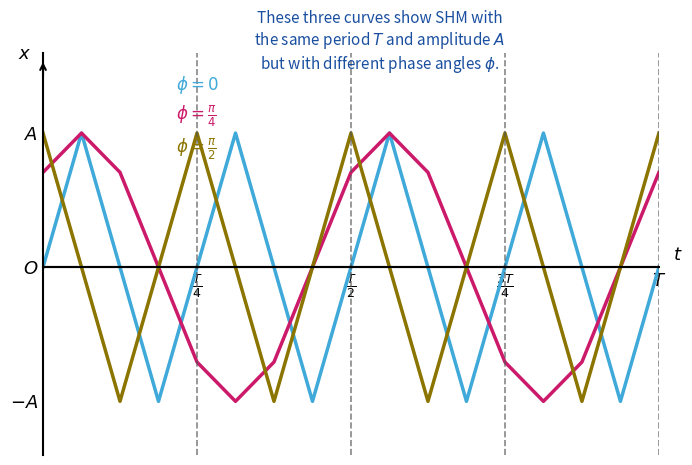

Is this an area chart (filled region under the line)?

No